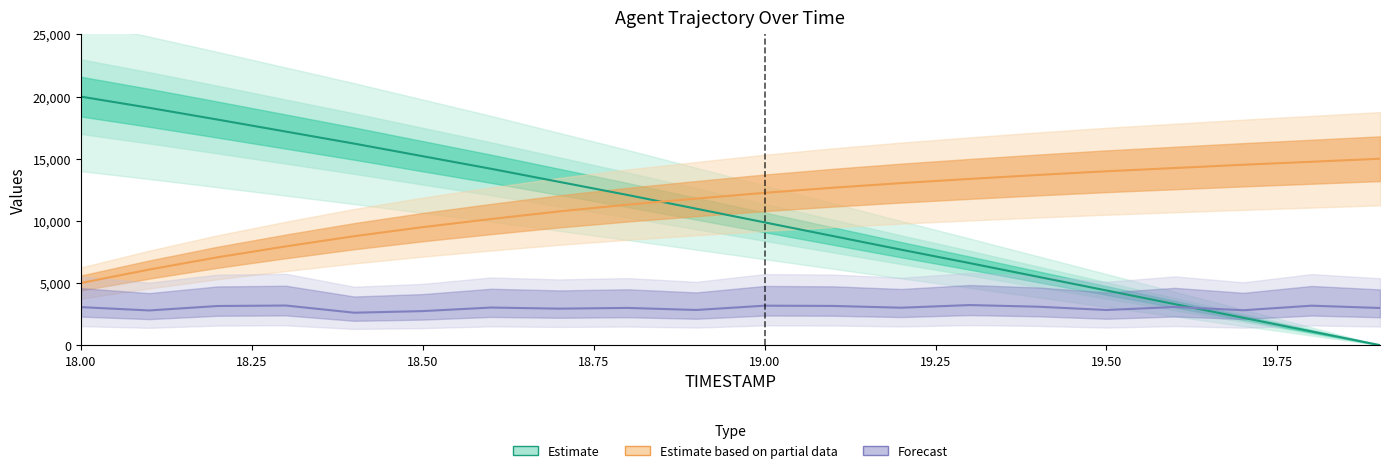

The Estimate based on partial data series shows 24256.9 at 19.50. True or false?

False